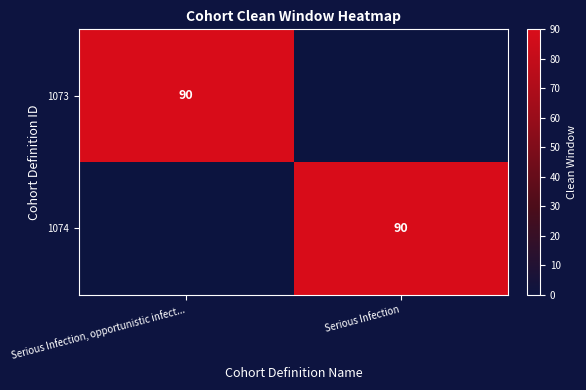

At which category is the sum across all series the highest?

Serious Infection, opportunistic infect...